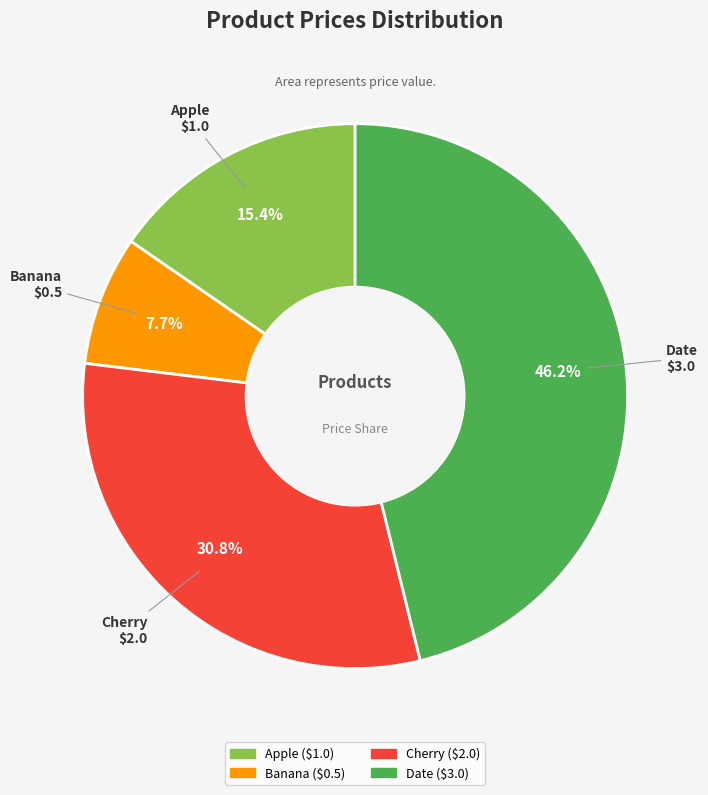

Rank the categories by value from highest to lowest.

Date, Cherry, Apple, Banana